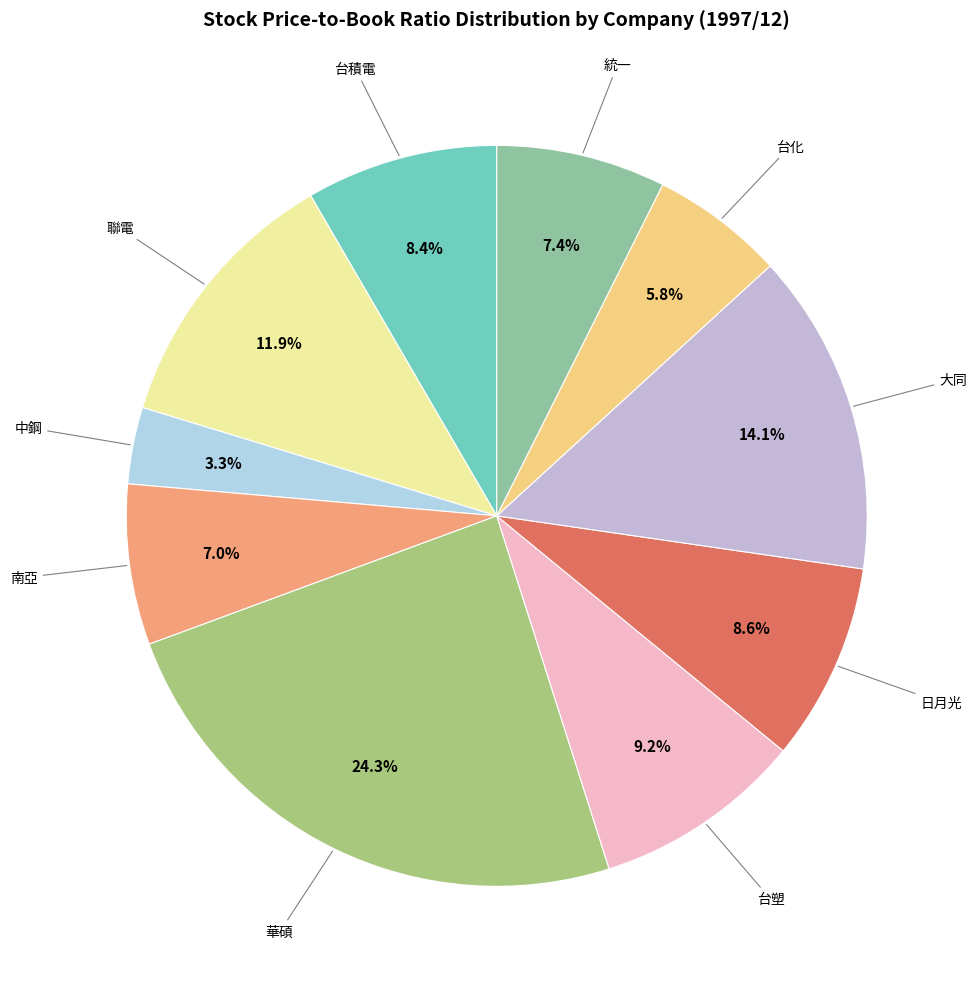

How many segments does this pie chart have?

10